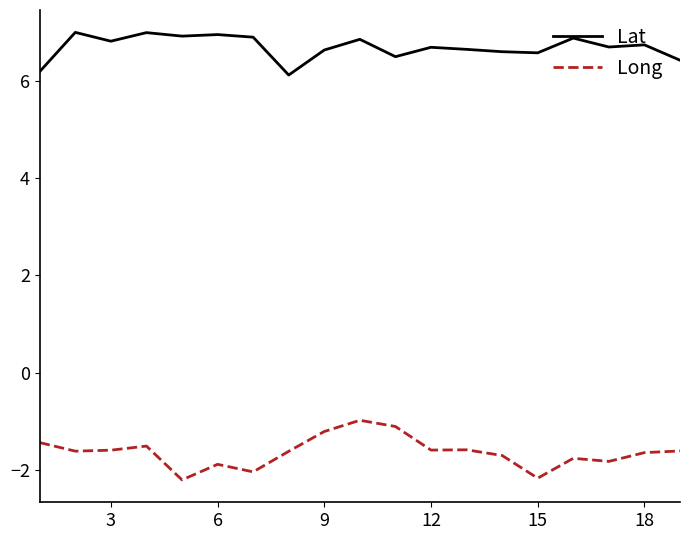

List the series in order of their overall mean, lowest first.

Long, Lat